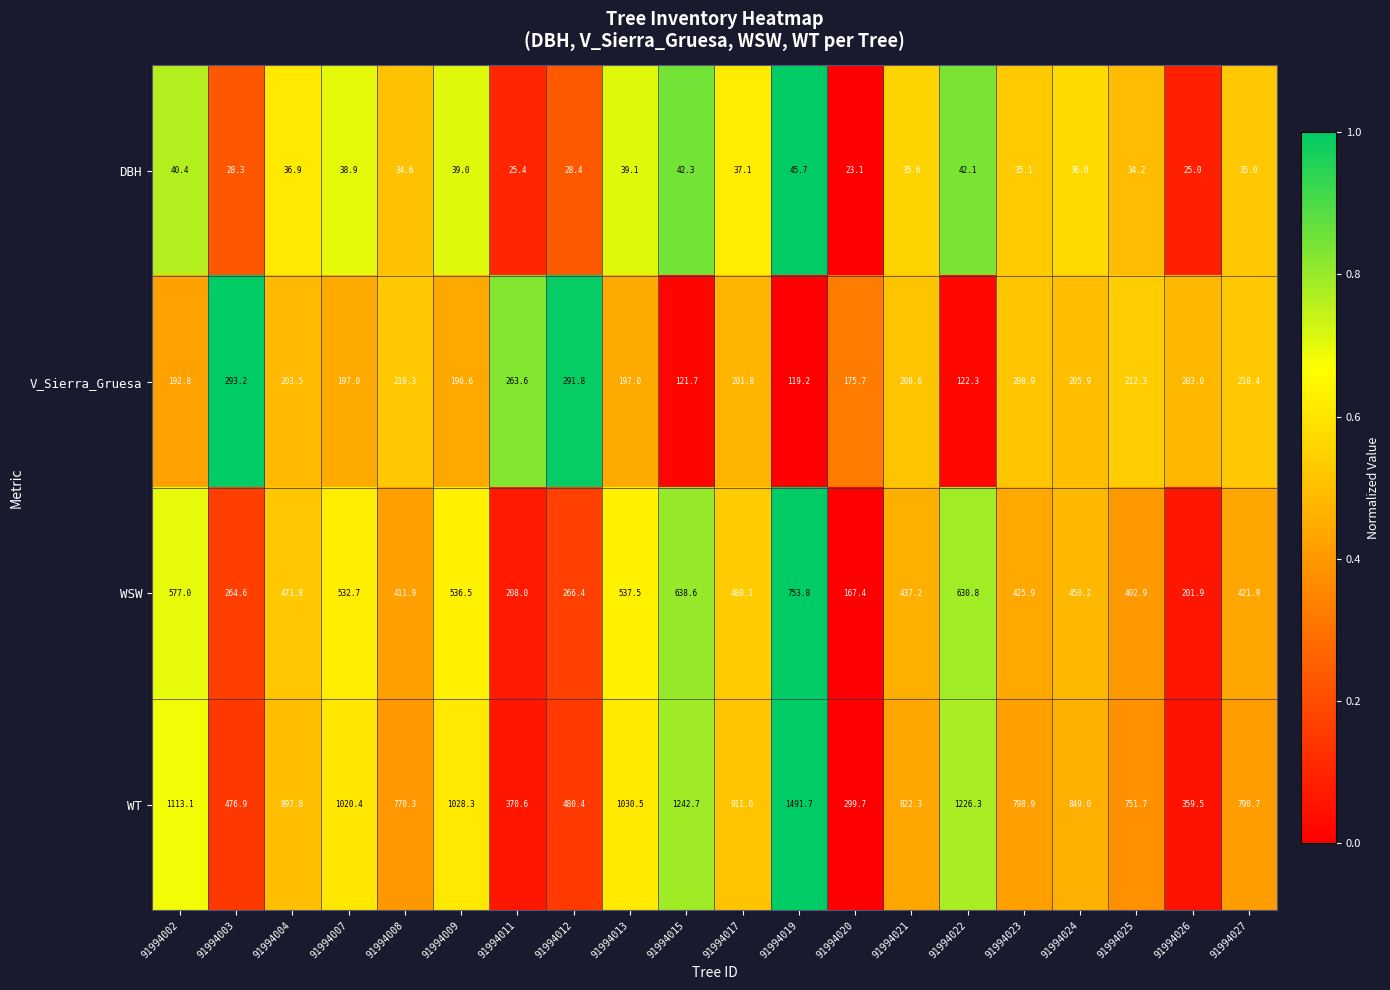

What is the greatest value displayed?

1491.7